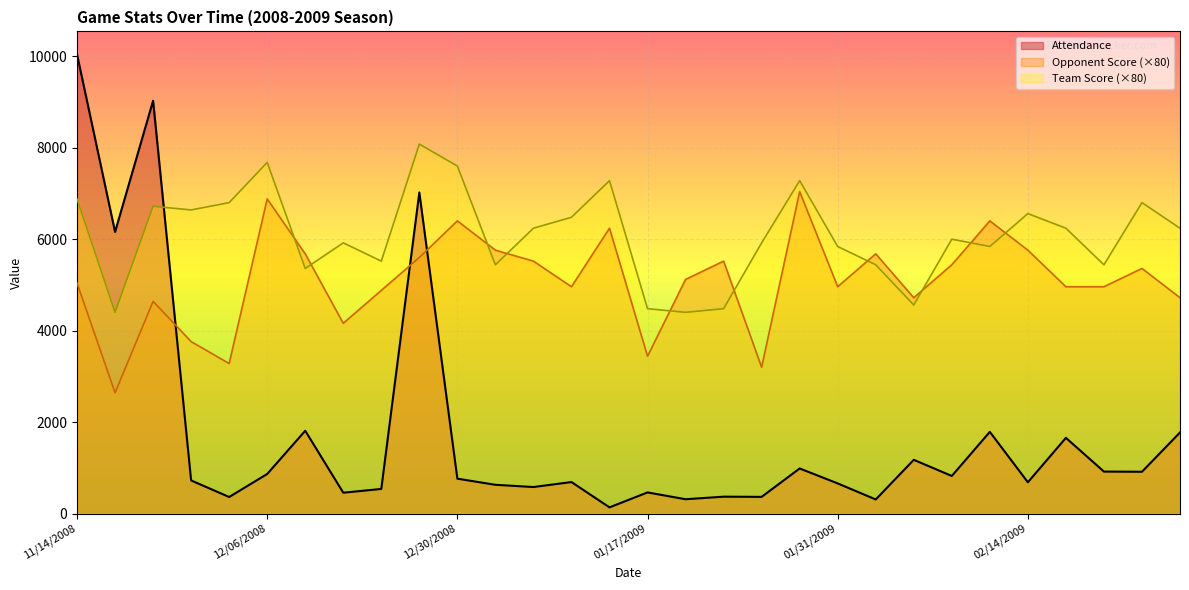

Is it true that Attendance equals 628 at 01/03/2009?

True